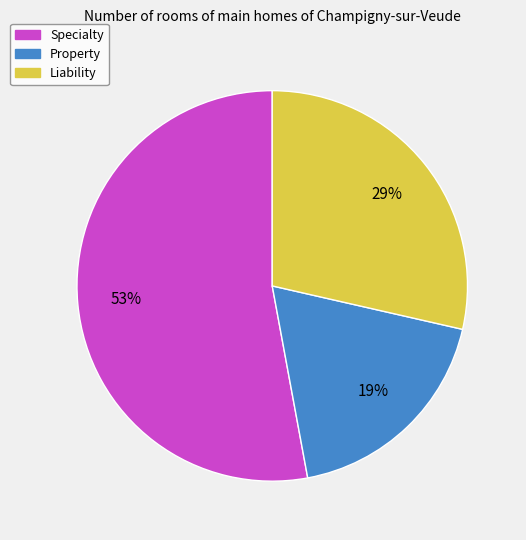

Between Specialty and Property, which is larger?

Specialty